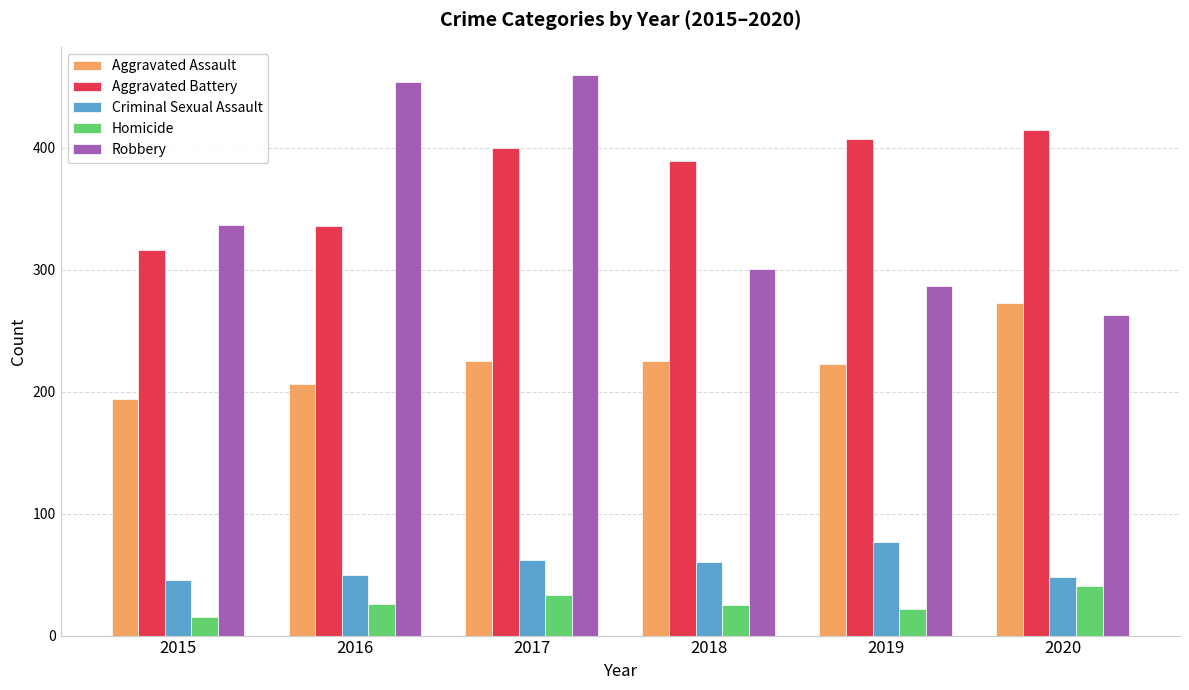

At which category is the sum across all series the highest?

2017